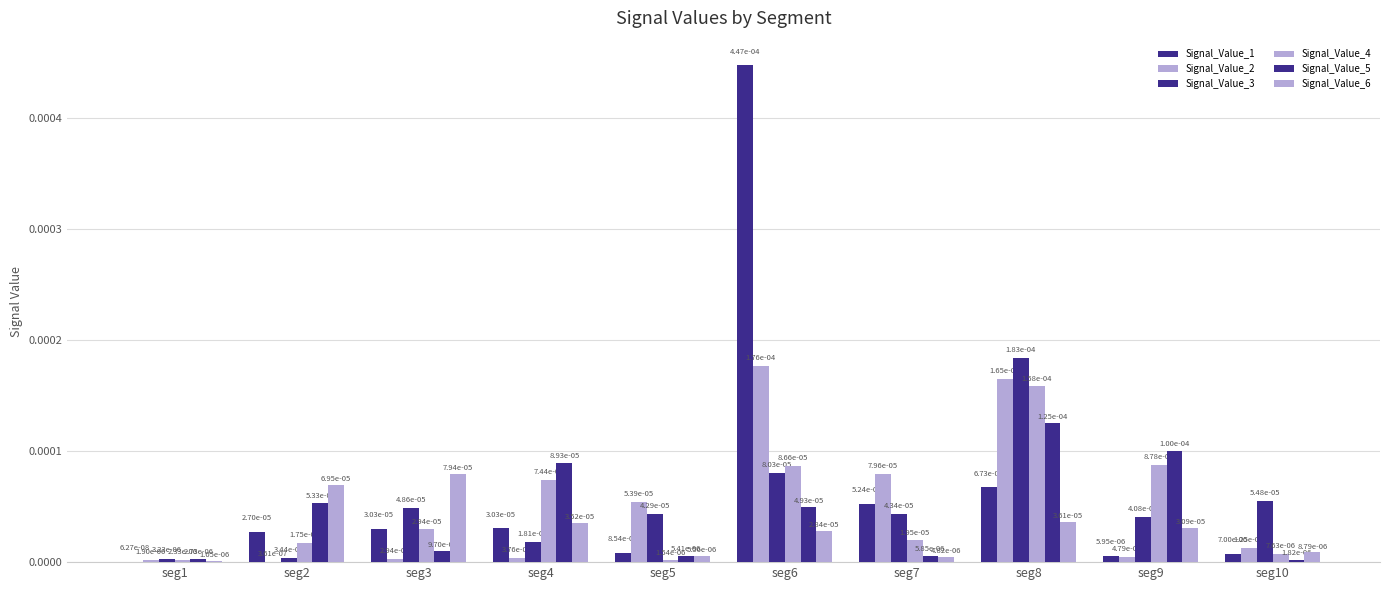

Which series has the largest total across all categories?

Signal_Value_1